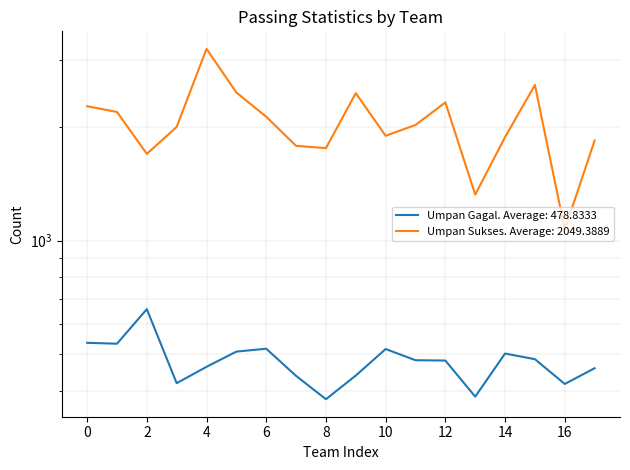

Which series has the largest total across all categories?

Umpan Sukses